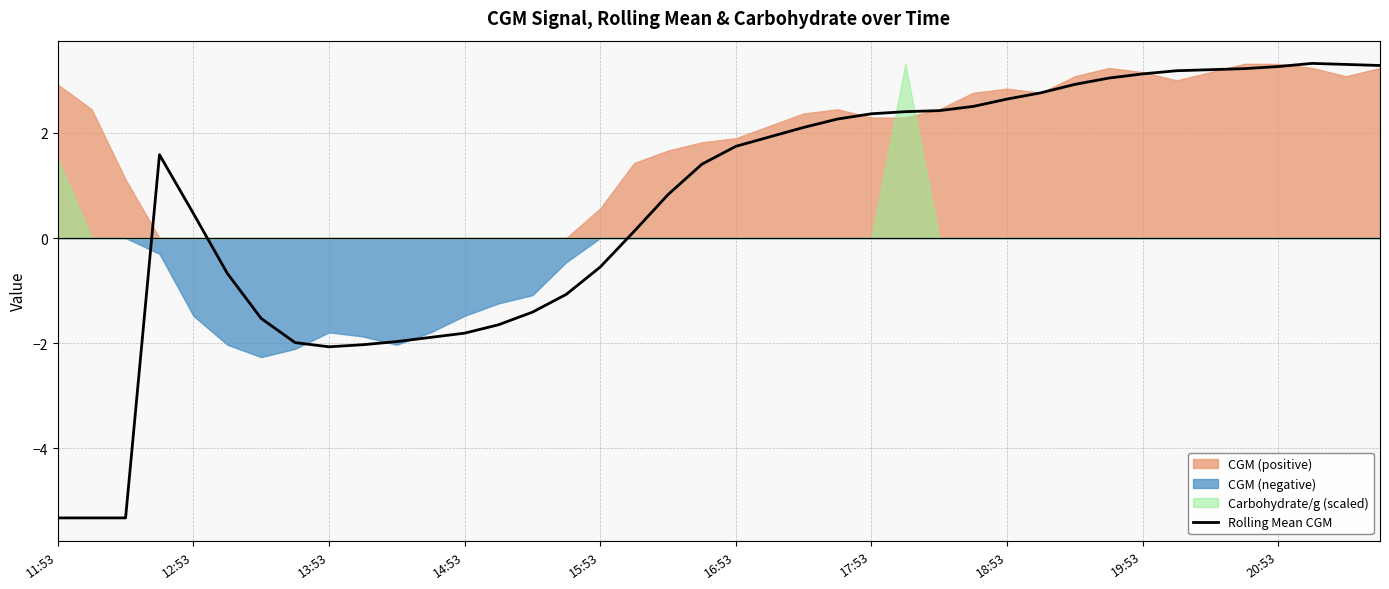

How many points are lower than both their immediate neighbors (excluding endpoints)?

1